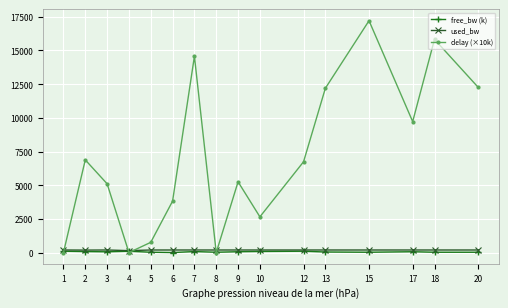

Is this an area chart (filled region under the line)?

No